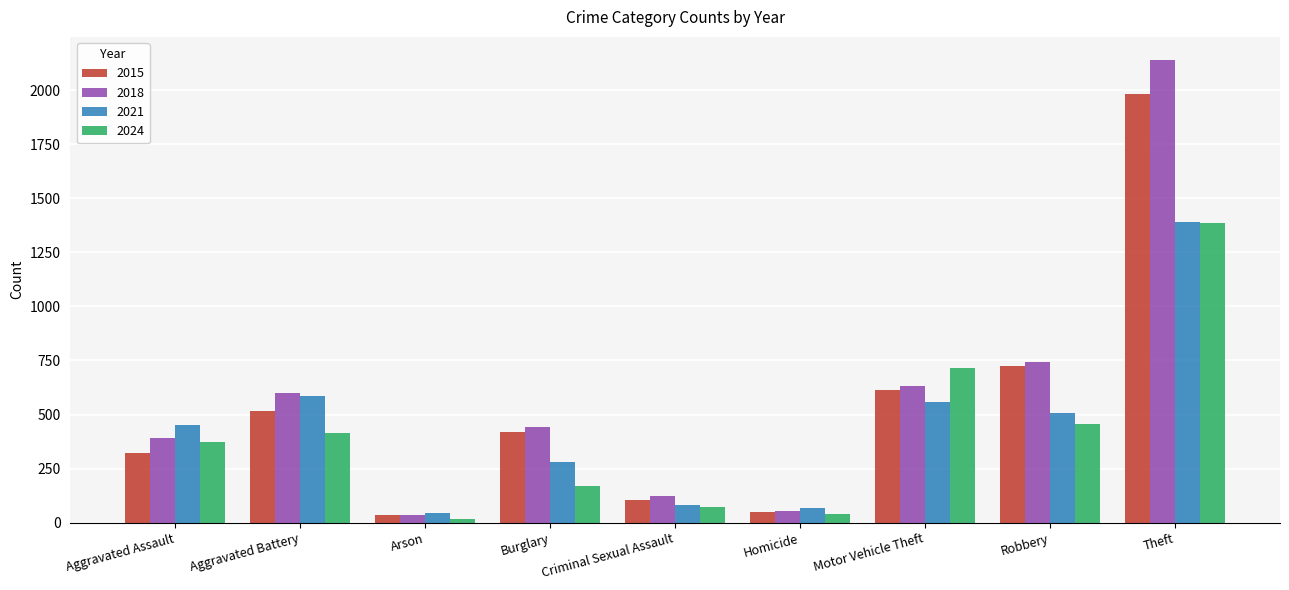

What position from the right is Arson?

7